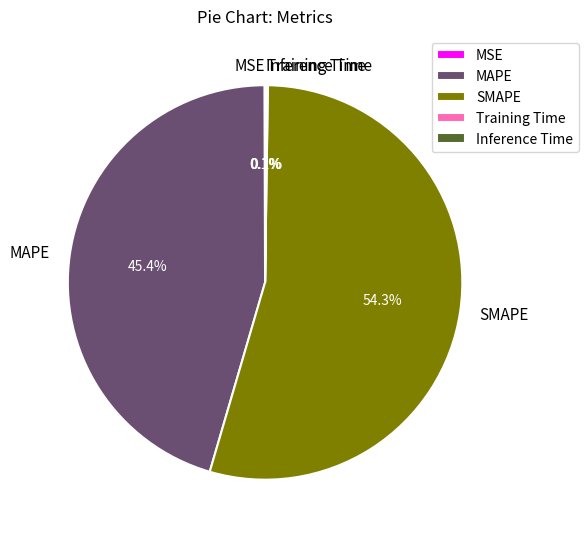

Which category accounts for the majority?

SMAPE